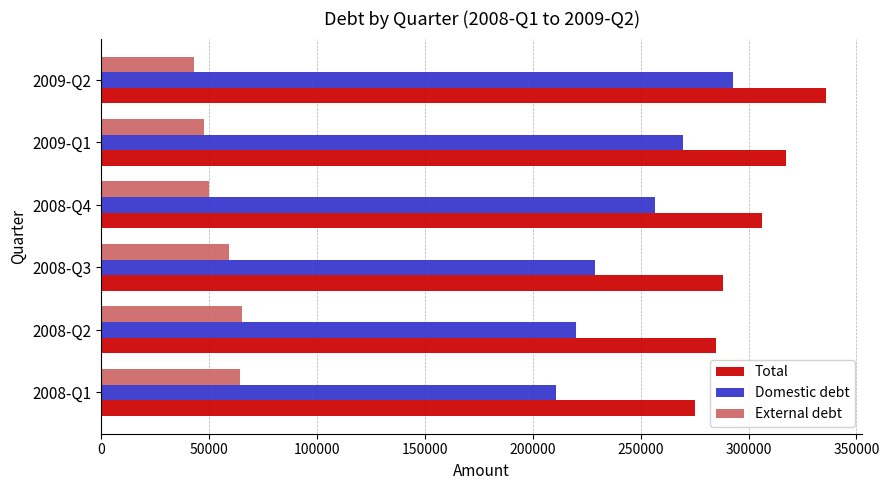

The value of Domestic debt at 2008-Q1 is 210848.5. True or false?

True